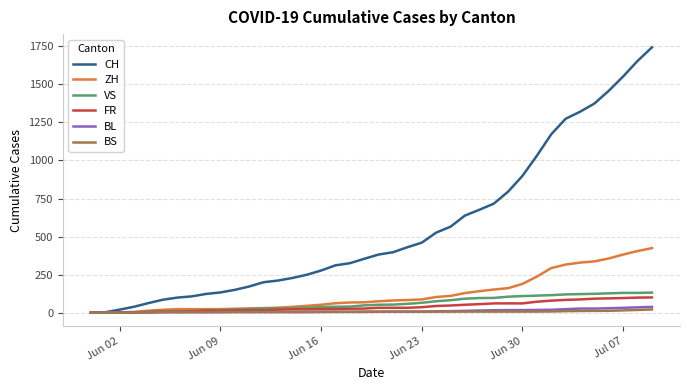

Which series has the widest spread of values?

CH